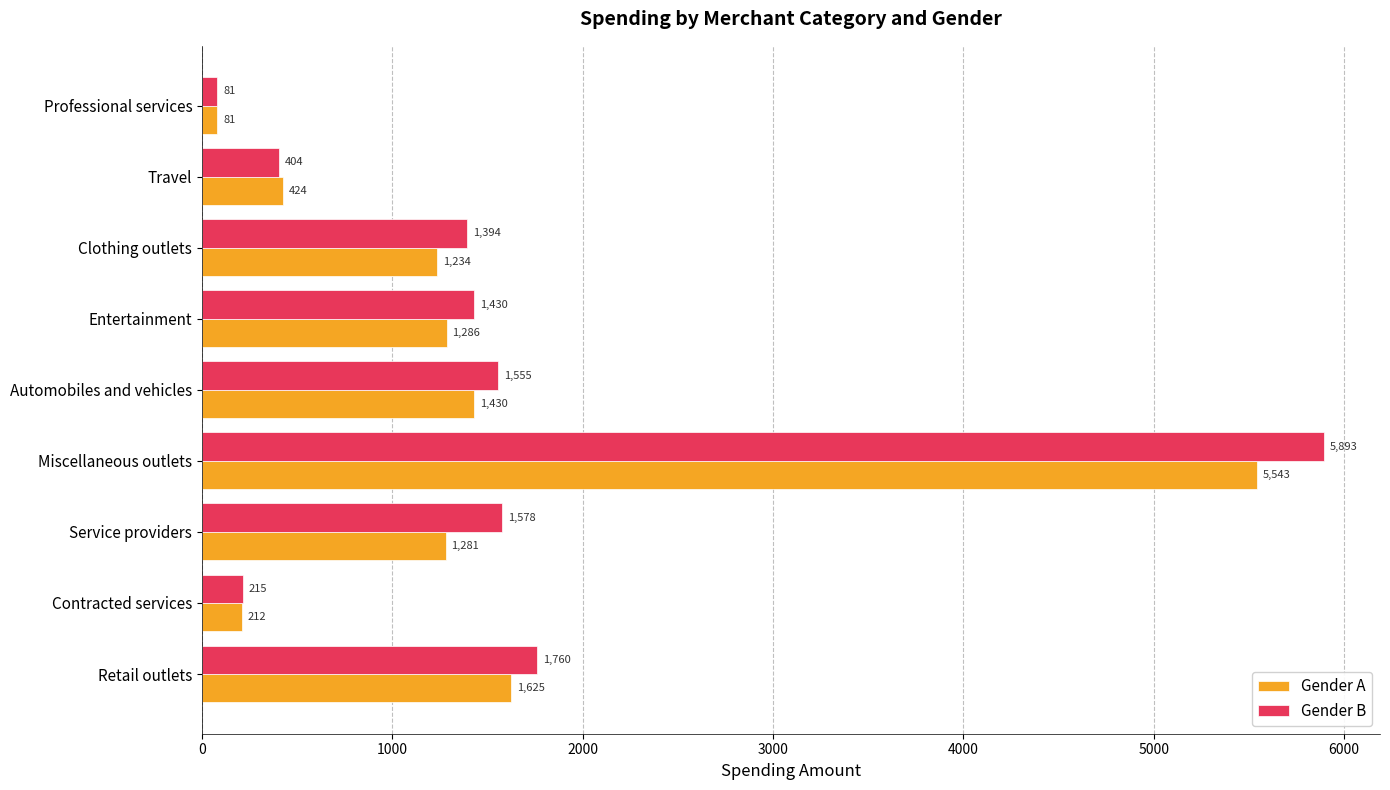

Rank the categories by Gender A value from highest to lowest.

Miscellaneous outlets, Retail outlets, Automobiles and vehicles, Entertainment, Service providers, Clothing outlets, Travel, Contracted services, Professional services